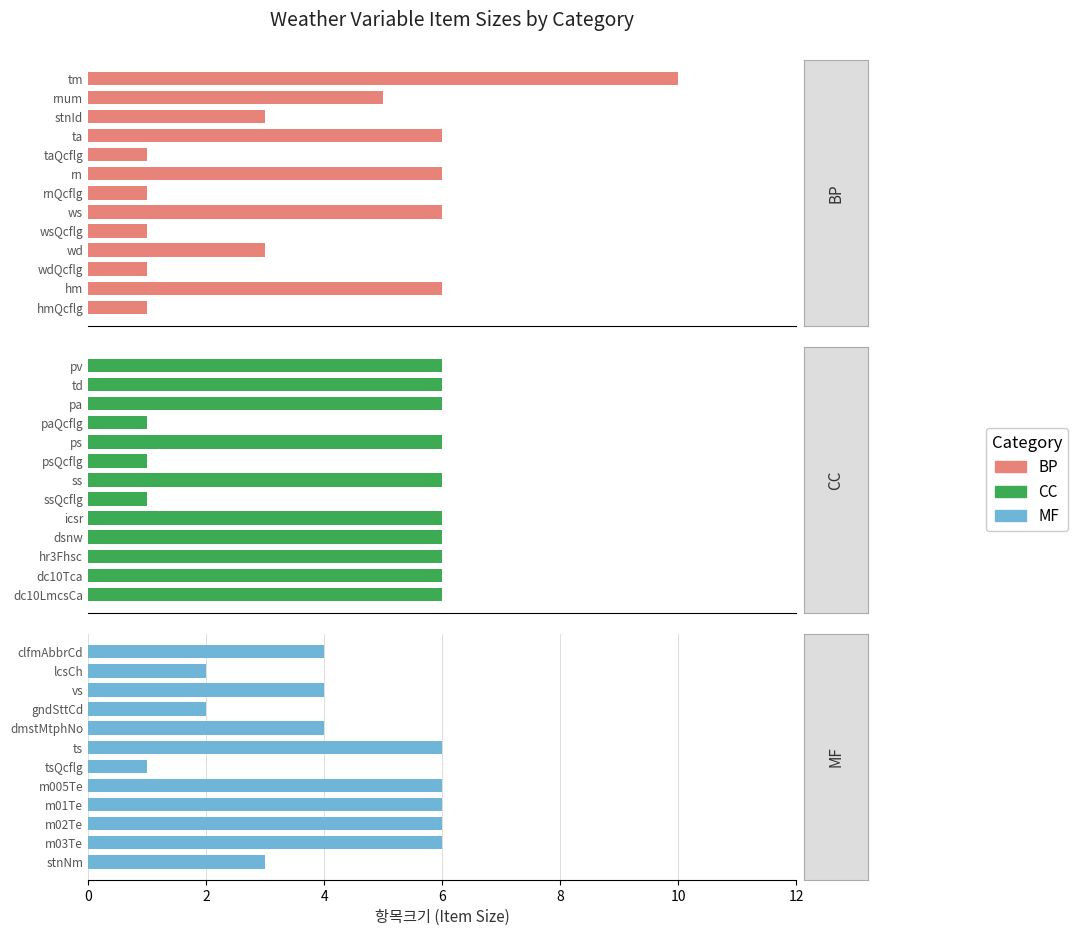

What is the greatest value displayed?

10